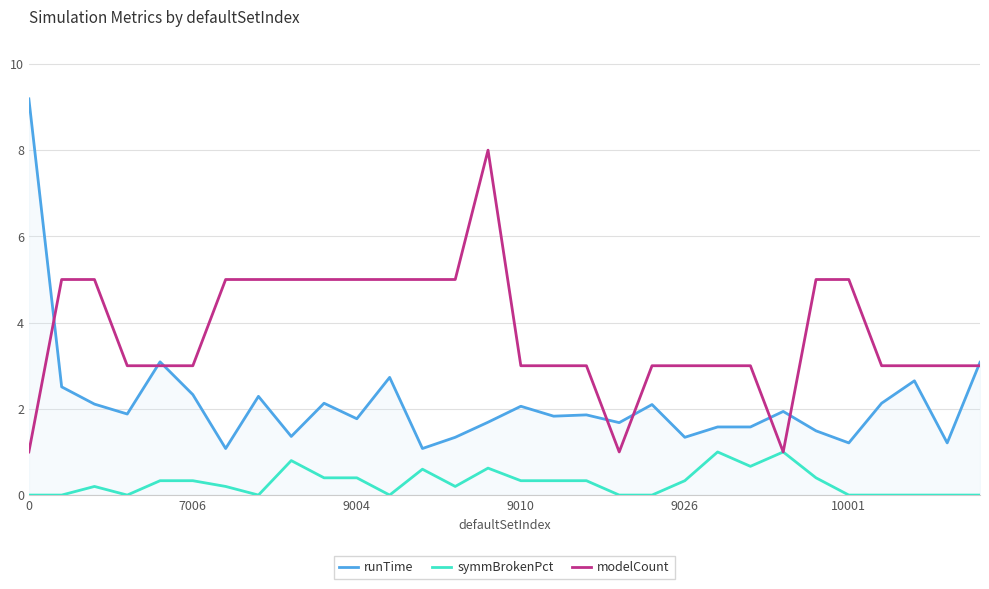

What is the greatest value displayed?

9.2